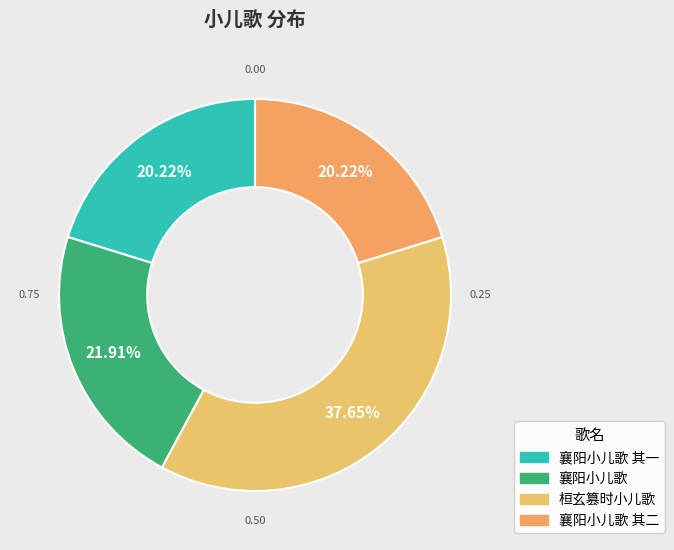

To the nearest percent, what is the average slice percentage?

25%